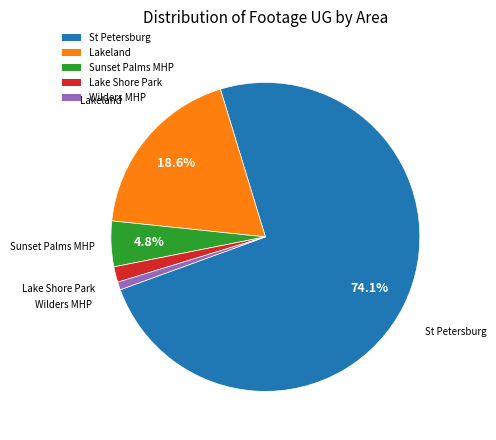

Count the number of slices in the pie.

5